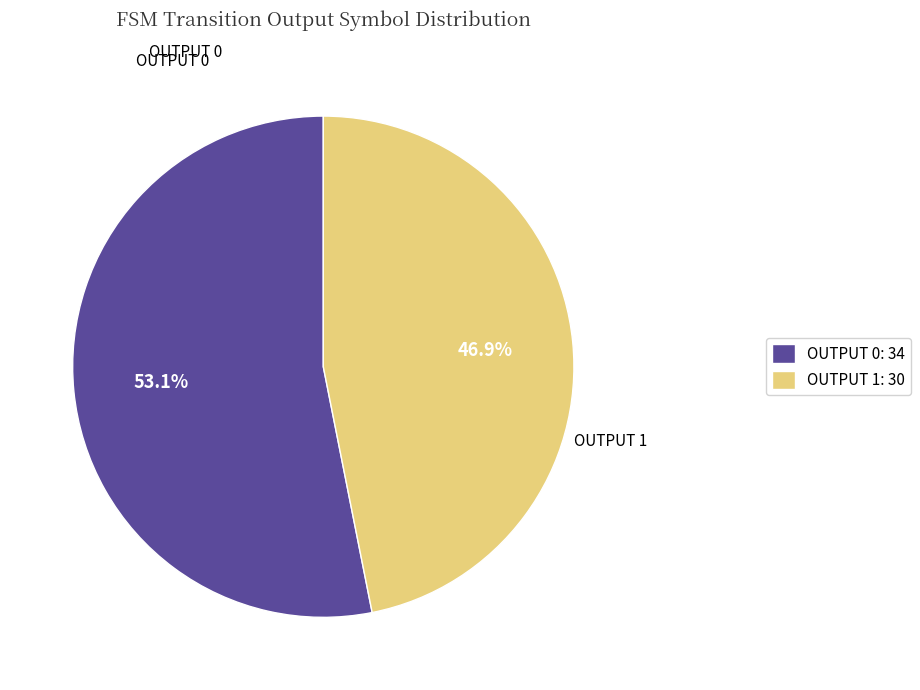

How many slices are in this pie chart?

2